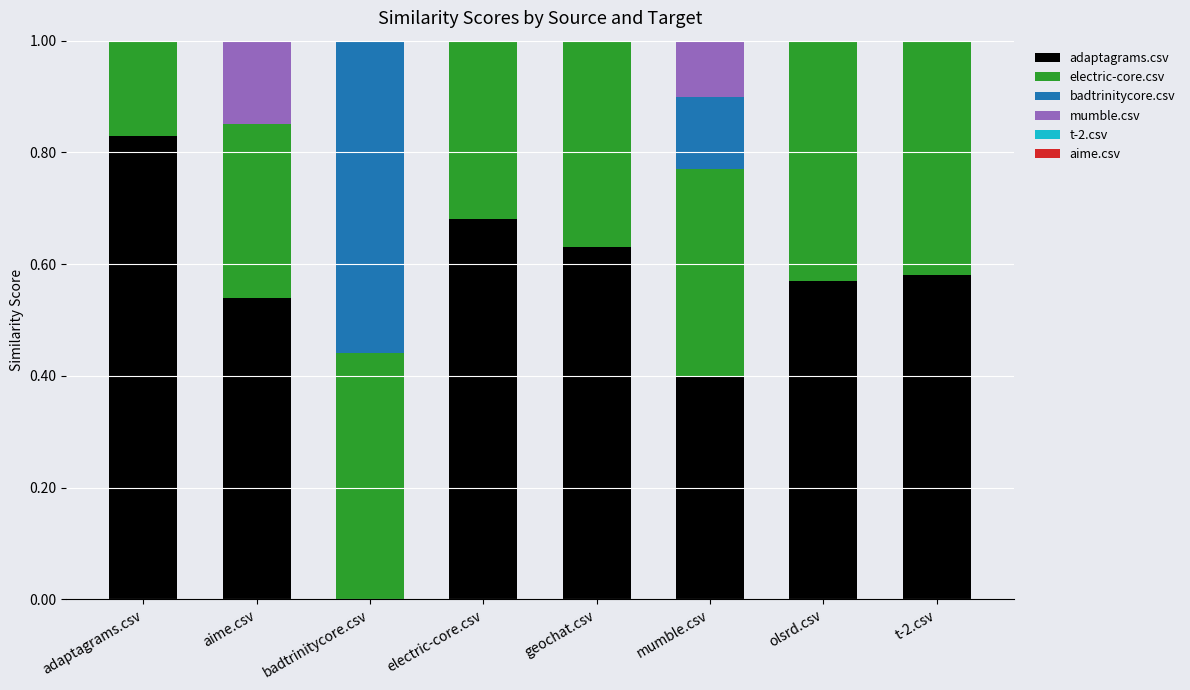

At olsrd.csv, list the series in order from smallest to largest.

aime.csv, adaptagrams.csv, electric-core.csv, badtrinitycore.csv, t-2.csv, mumble.csv